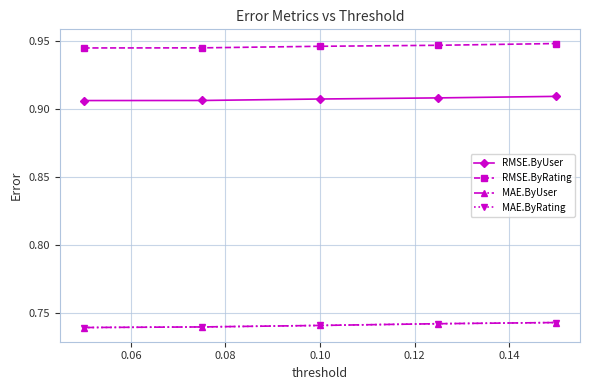

Reading right to left, extract all data points from this chart.

RMSE.ByUser: 0.9	0.9	0.9	0.9	0.9
RMSE.ByRating: 0.9	0.9	0.9	0.9	0.9
MAE.ByUser: 0.7	0.7	0.7	0.7	0.7
MAE.ByRating: 0.7	0.7	0.7	0.7	0.7